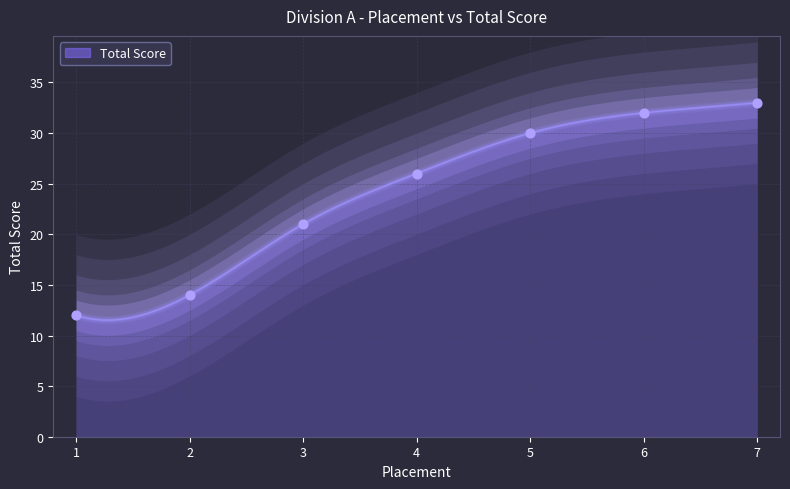

What is the change in value from 2 to 6?

+18